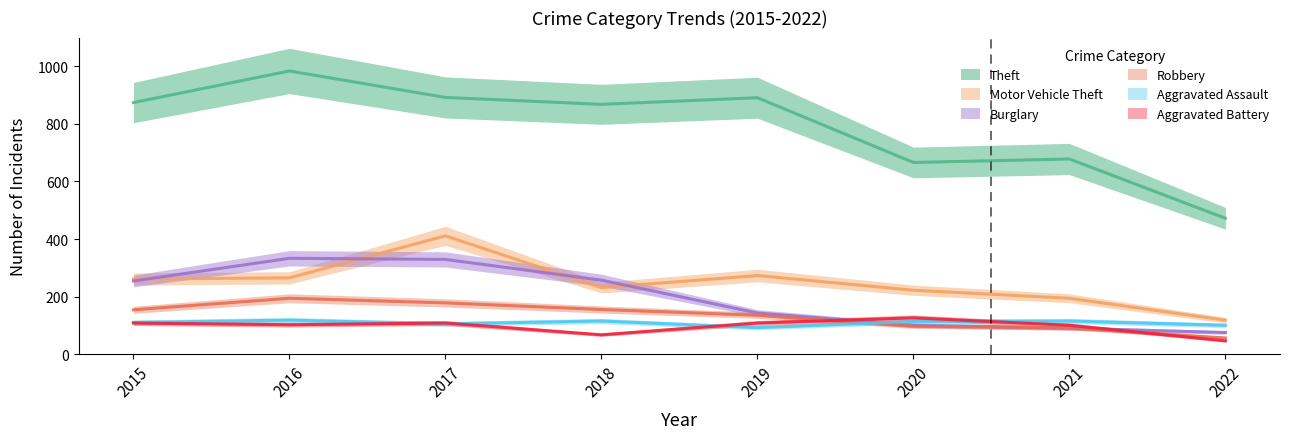

Is it true that Burglary equals 544 at 2017?

False